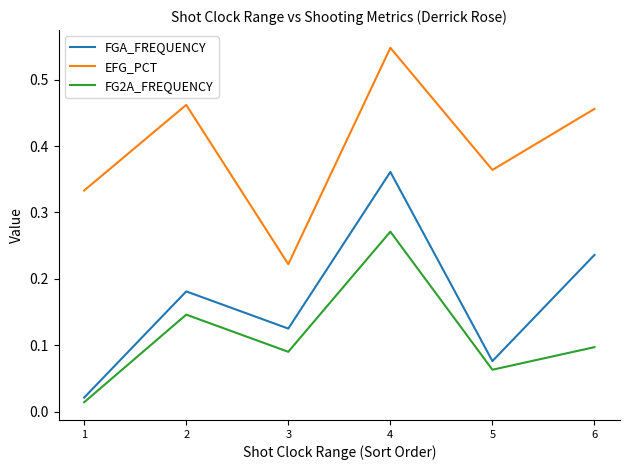

Which label corresponds to the smallest value in the chart?

1